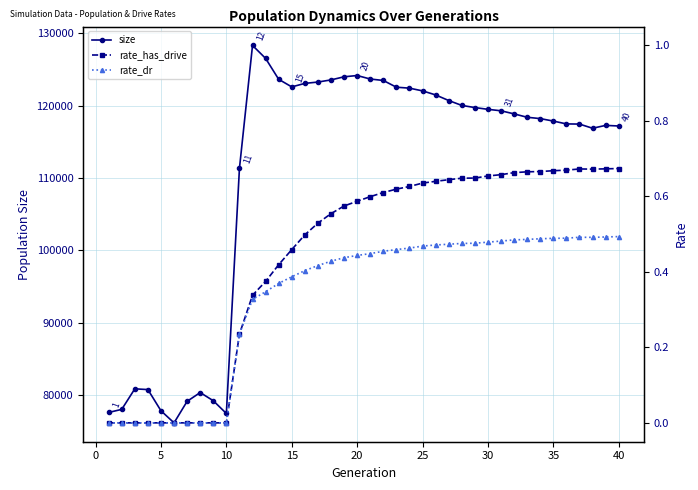

What is the difference between the maximum and second lowest values in the size series?

50846